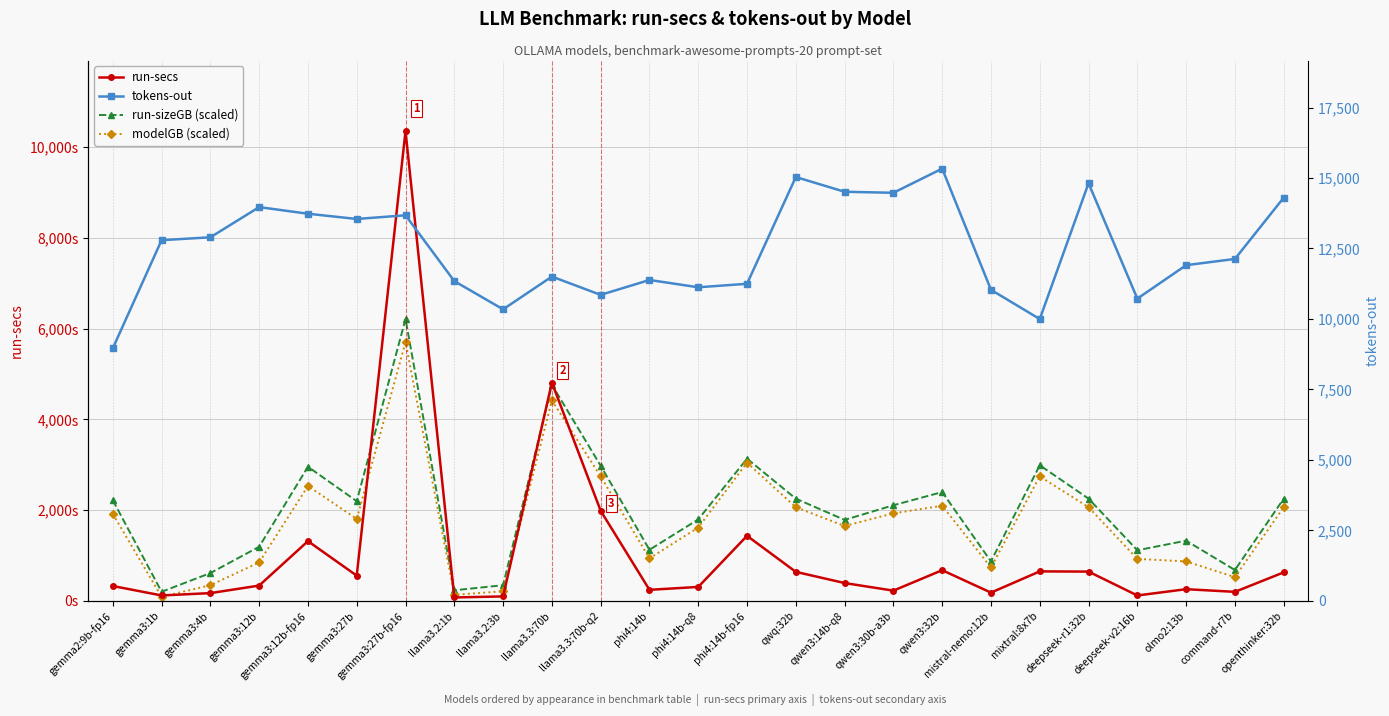

Which category has the highest value in the modelGB (scaled) series?

gemma3:27b-fp16